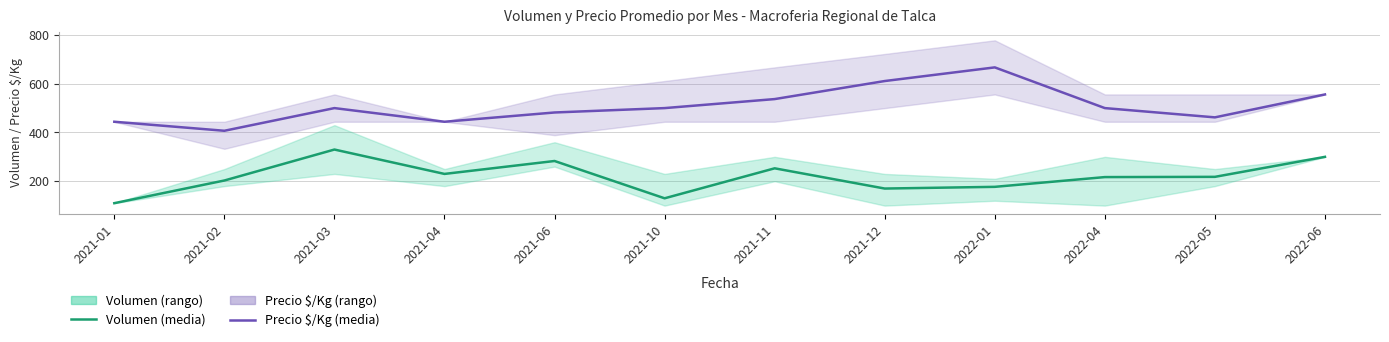

Is it true that Precio $/Kg (media) equals 1168 at 2022-01?

False